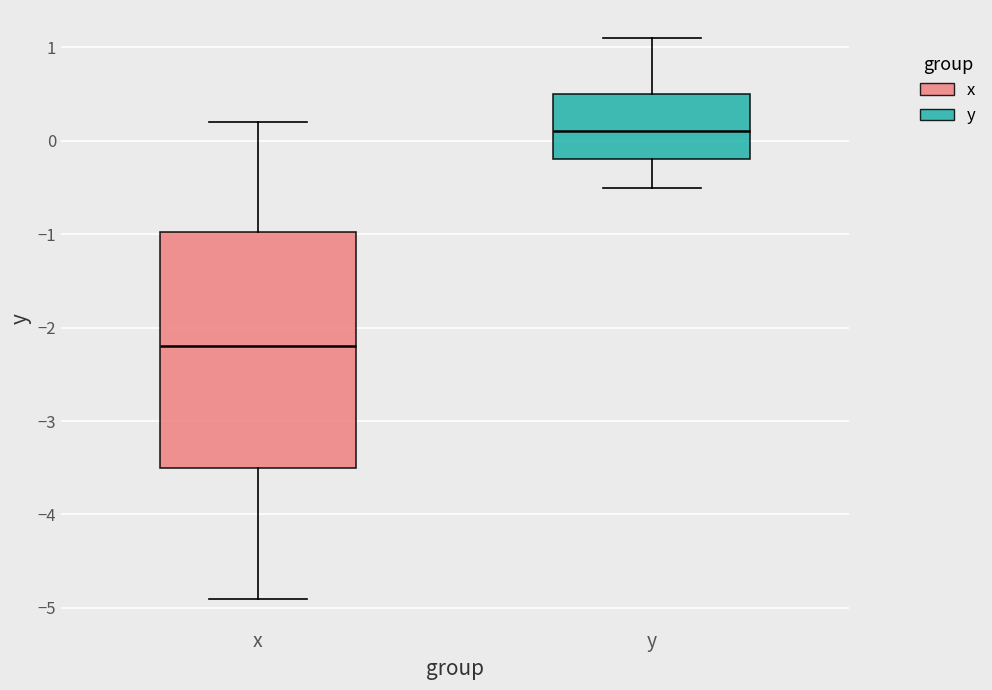

Which box is the tallest, from its lower edge to its upper edge?

x